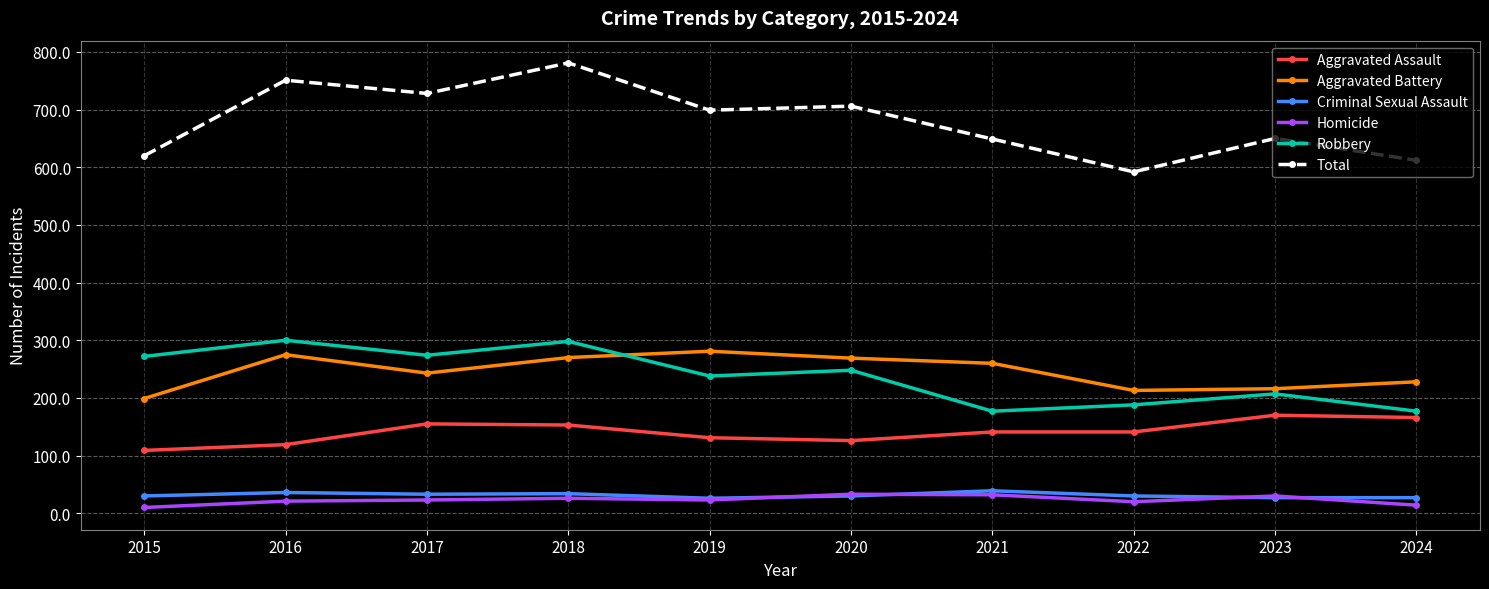

Where is Total nearest to the value 686?

2019